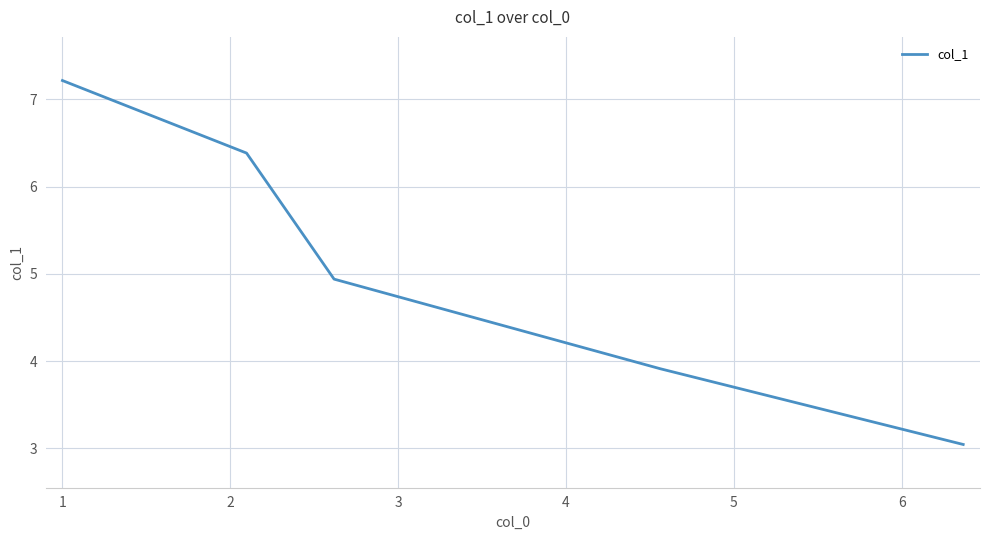

What is the maximum value shown in the chart?

7.2